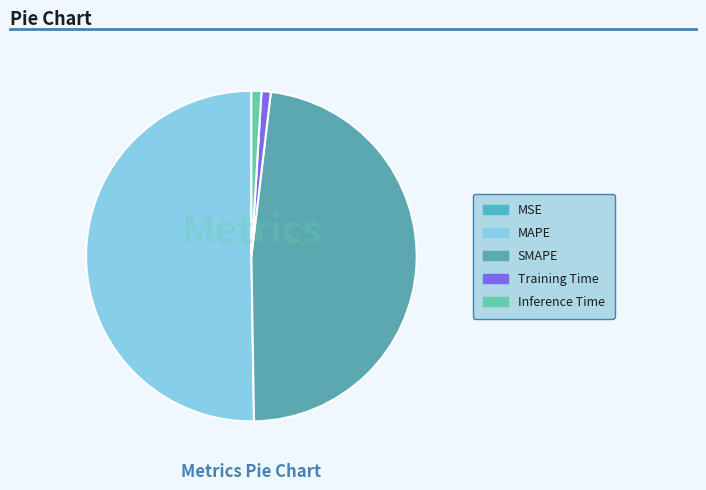

To the nearest percent, what is the difference between the SMAPE and MAPE slice percentages?

2%